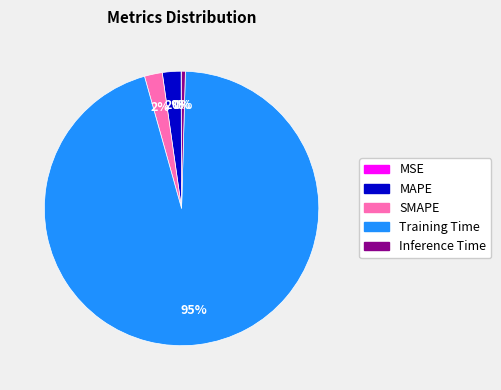

To the nearest percent, what is the average slice percentage?

20%